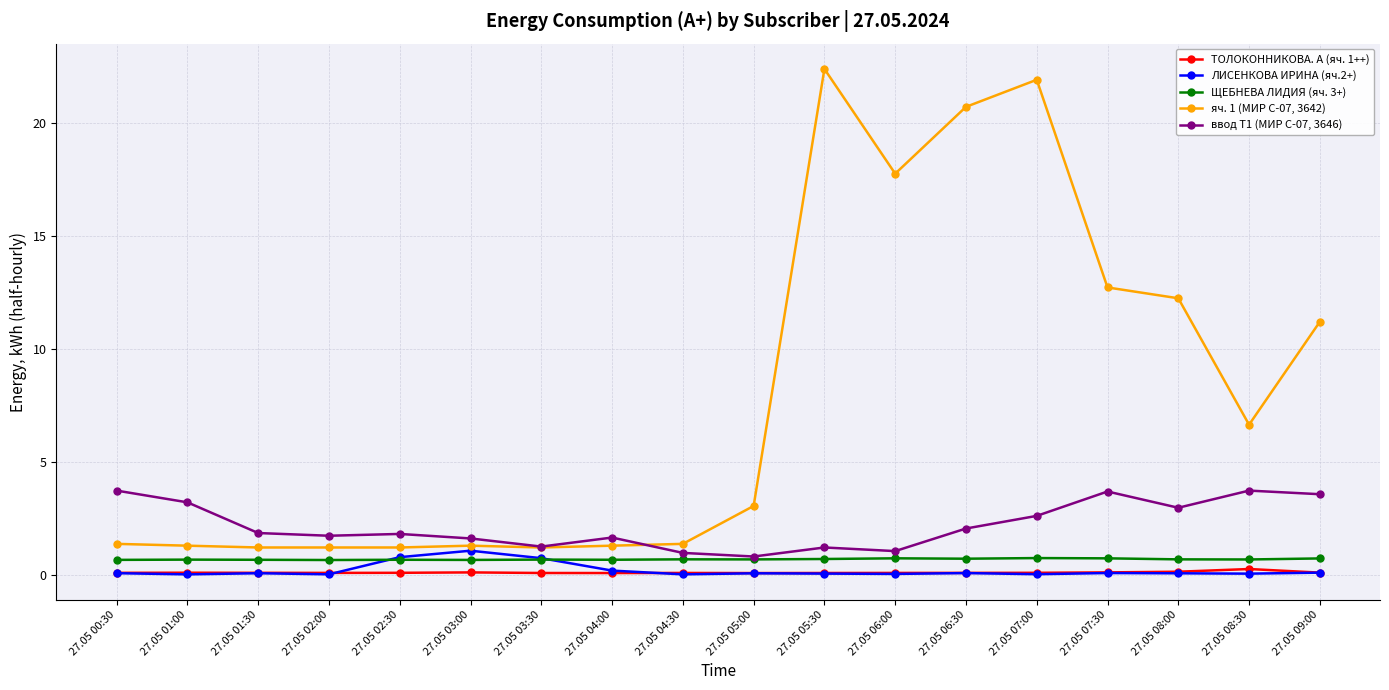

True or false: ввод Т1 (МИР С-07, 3646) has more than 0 interior local peaks.

True